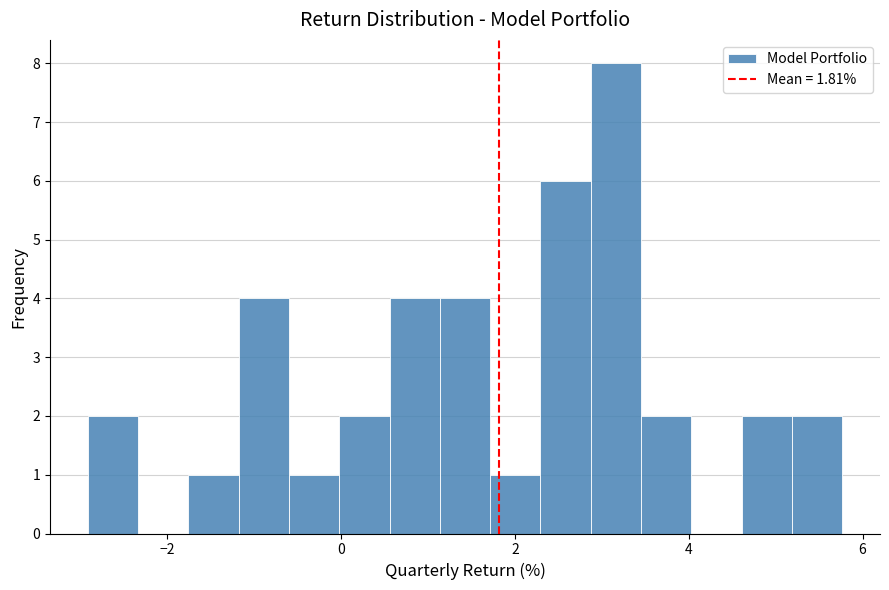

Around what value on the x-axis is the tallest bar? Give the approximate position of its centre, as read against the axis.

3.2